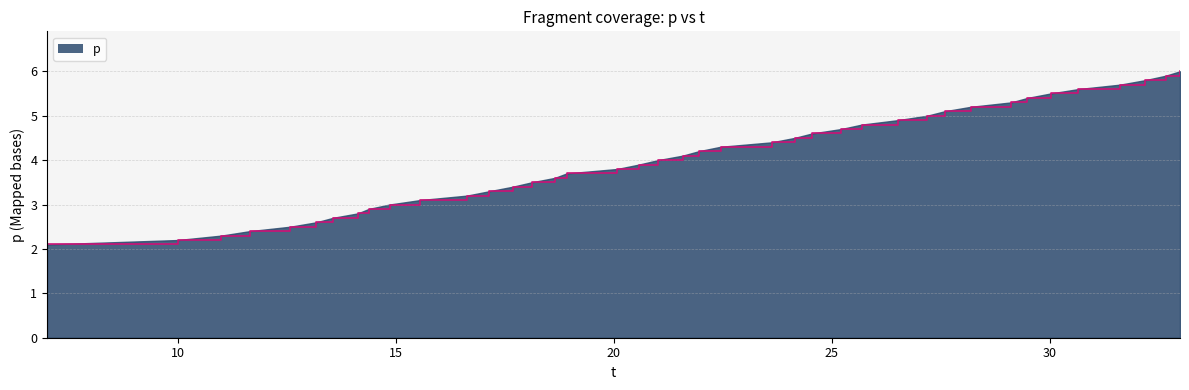

Reading right to left, transcribe all the data shown in this chart.

6.0	5.9	5.8	5.7	5.6	5.5	5.4	5.3	5.2	5.1	5.0	4.9	4.8	4.7	4.6	4.5	4.4	4.3	4.2	4.1	4.0	3.9	3.8	3.7	3.6	3.5	3.4	3.3	3.2	3.1	3.0	2.9	2.8	2.7	2.6	2.5	2.4	2.3	2.2	2.1